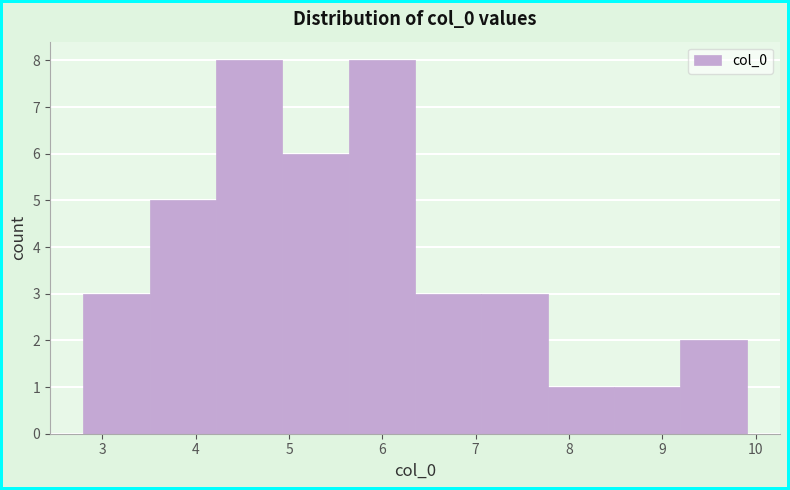

How tall is the bar that spans 5.6 to 6.4 on the x-axis? Neither the bar edges nor the heights are printed on the chart, so give them approximately, as read against the axes.

8